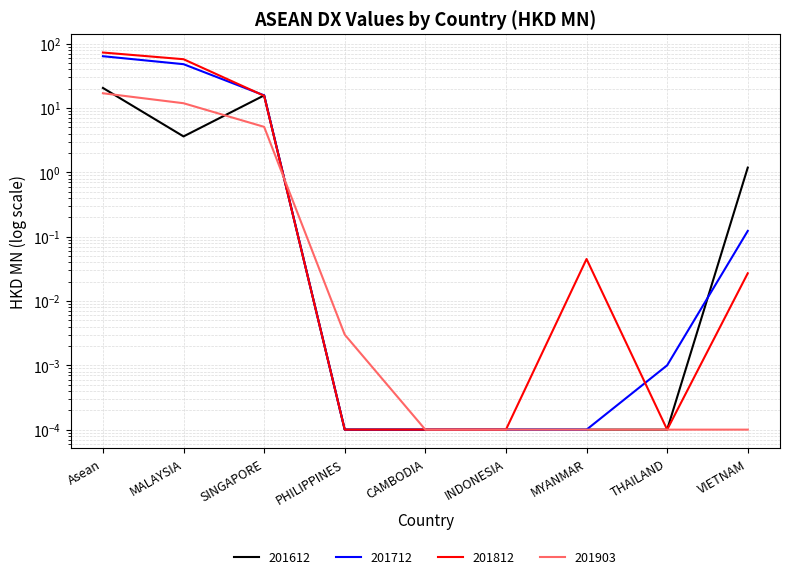

What is the sum of all 201903 values?

34.0